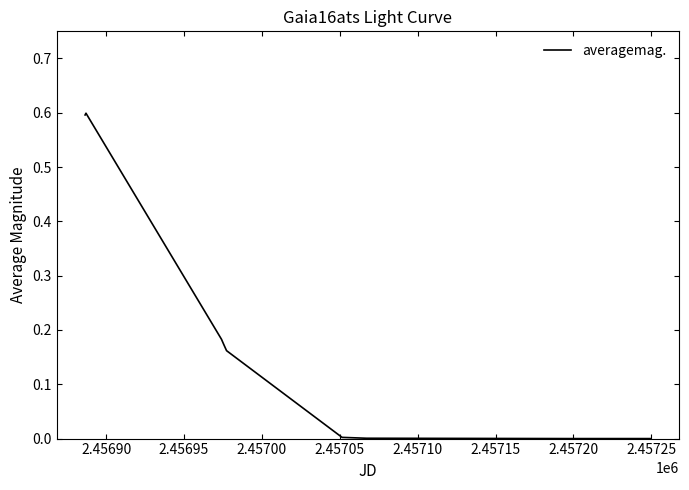

What is the maximum value shown in the chart?

0.6